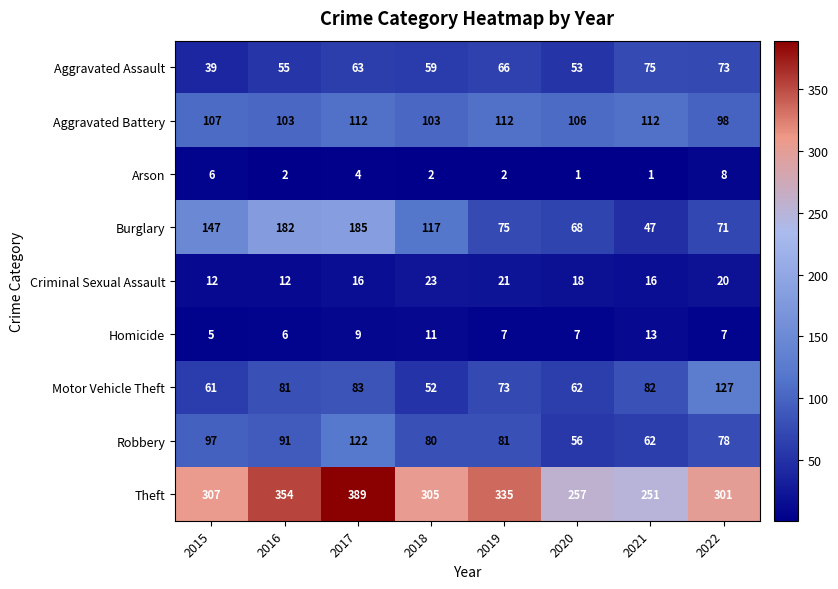

Count the number of categories in the chart.

8